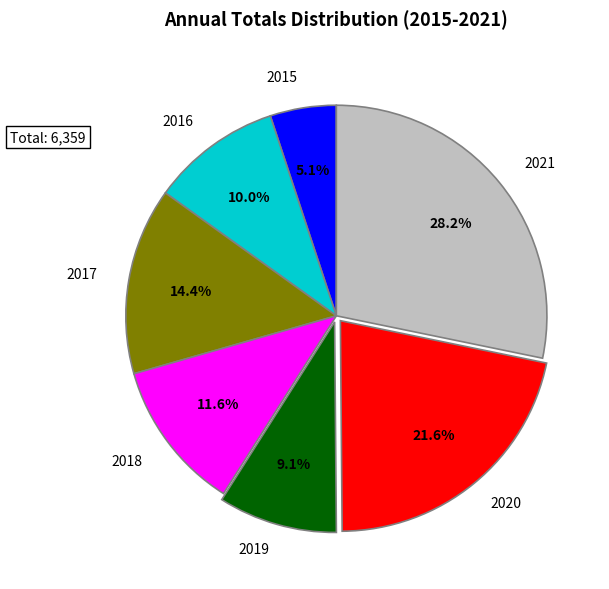

What is the smallest slice in the pie chart?

2015